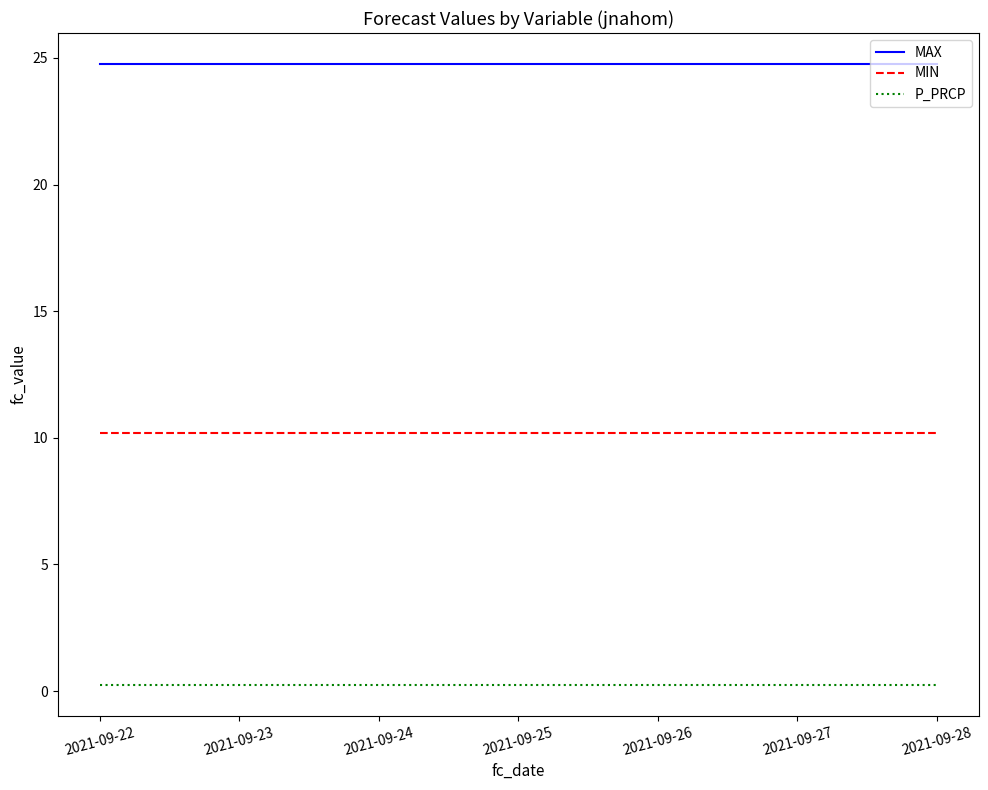

Is this an area chart (filled region under the line)?

No